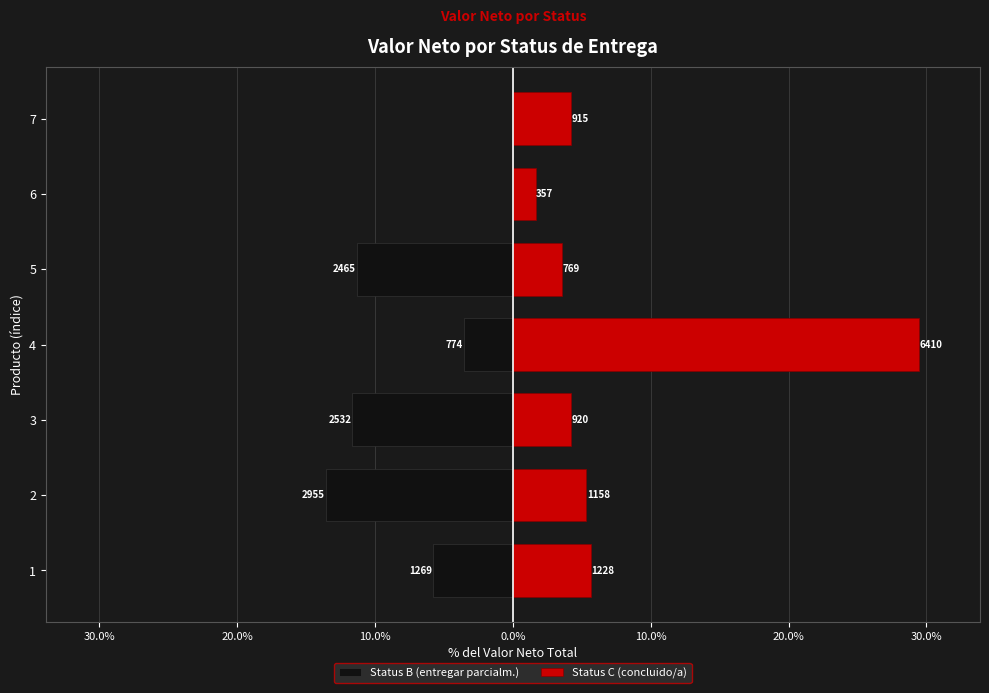

Which series changed the most between 2 and 7?

Status B (entregar parcialm.)